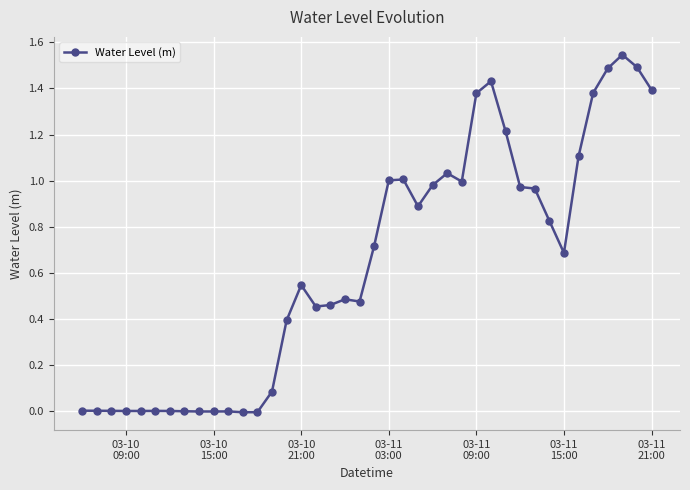

What is the difference between the maximum and minimum values?

1.6